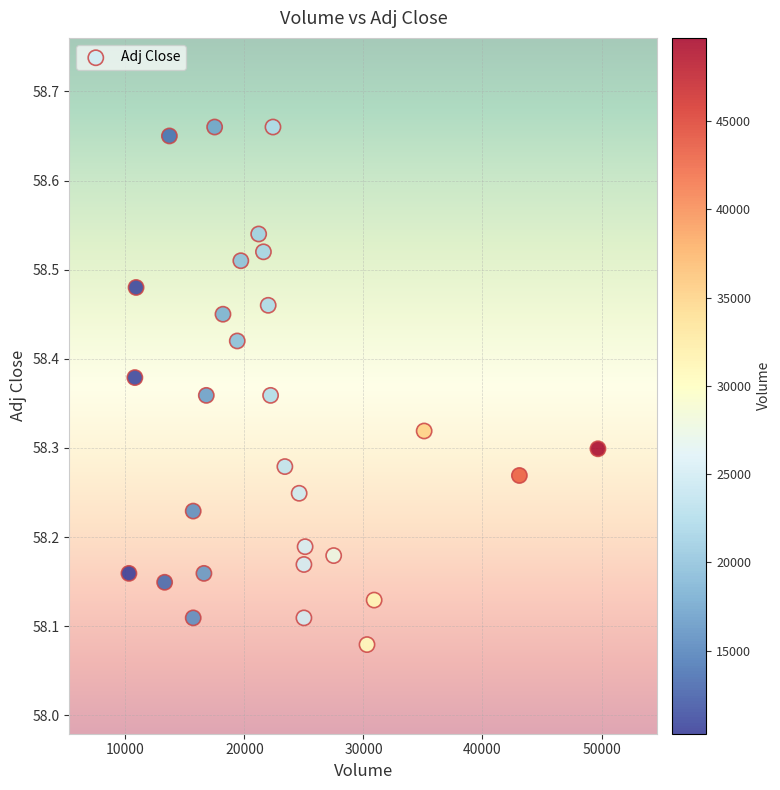

What is the range of Y values (max minus min)?

0.6